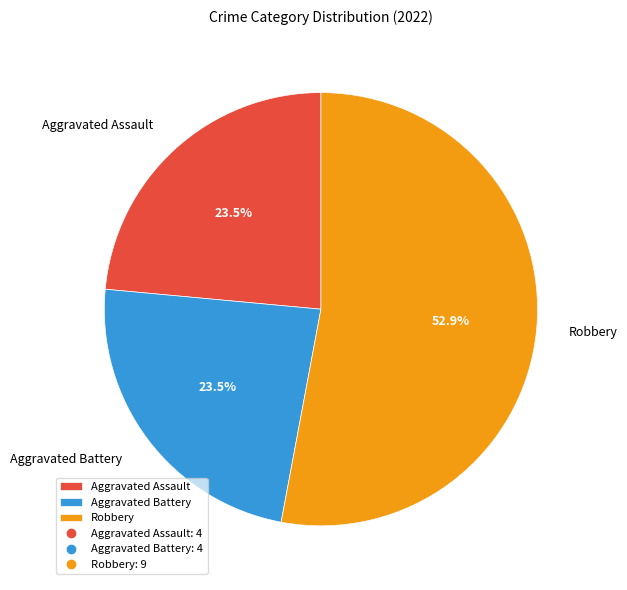

How much of the chart is everything except Aggravated Assault?

76.5%